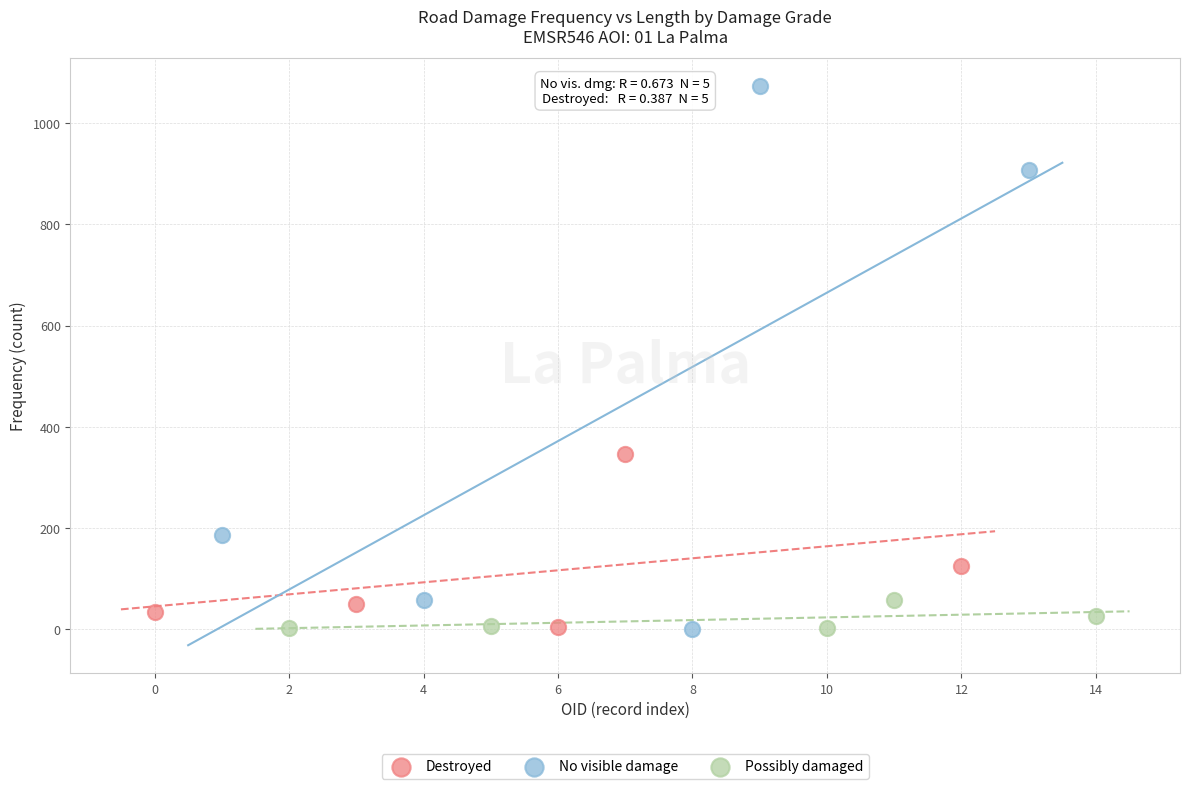

Which series contains the highest Y value?

No visible damage